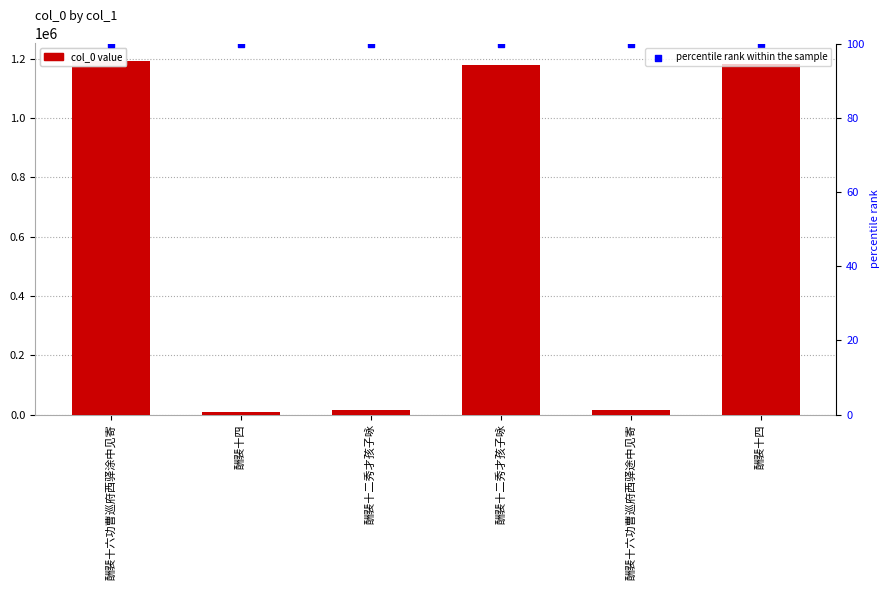

Which series has the largest total across all categories?

col_0